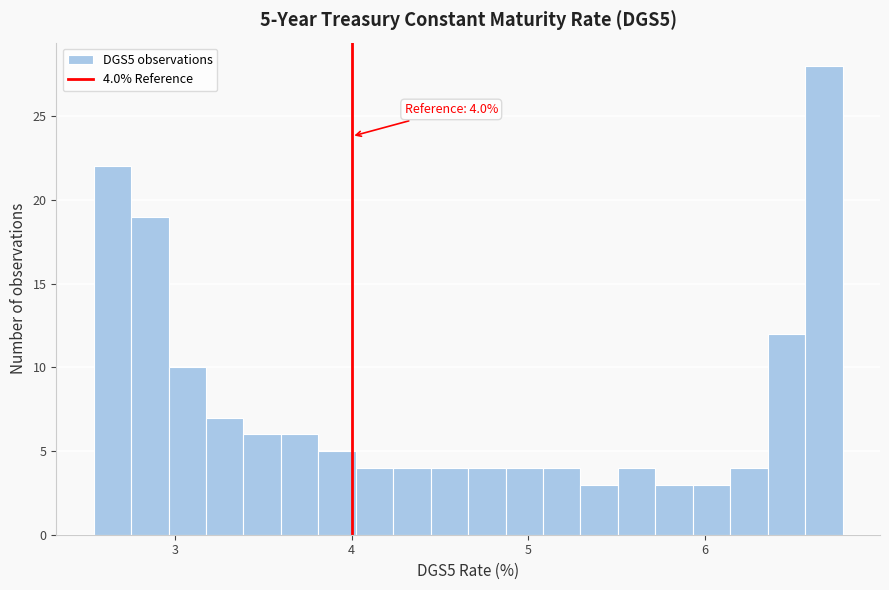

Around what value on the x-axis is the tallest bar? Give the approximate position of its centre, as read against the axis.

6.7